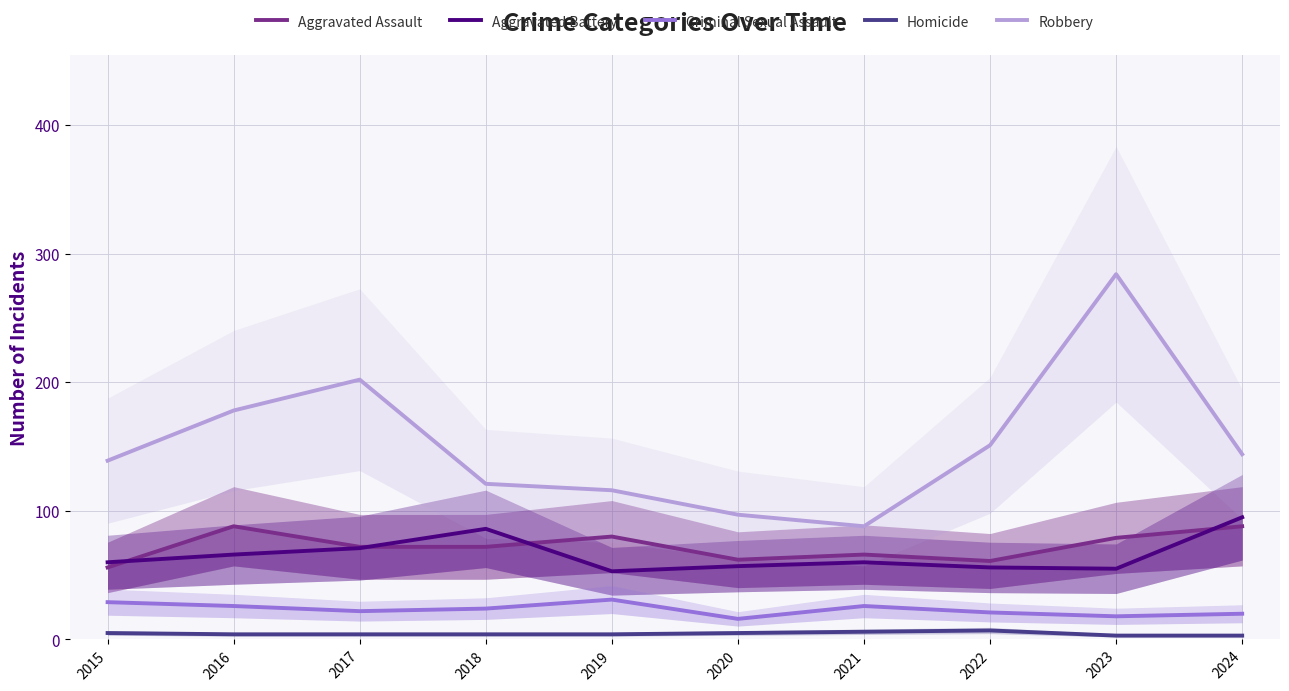

At which label is Aggravated Assault closest to 72?

2017